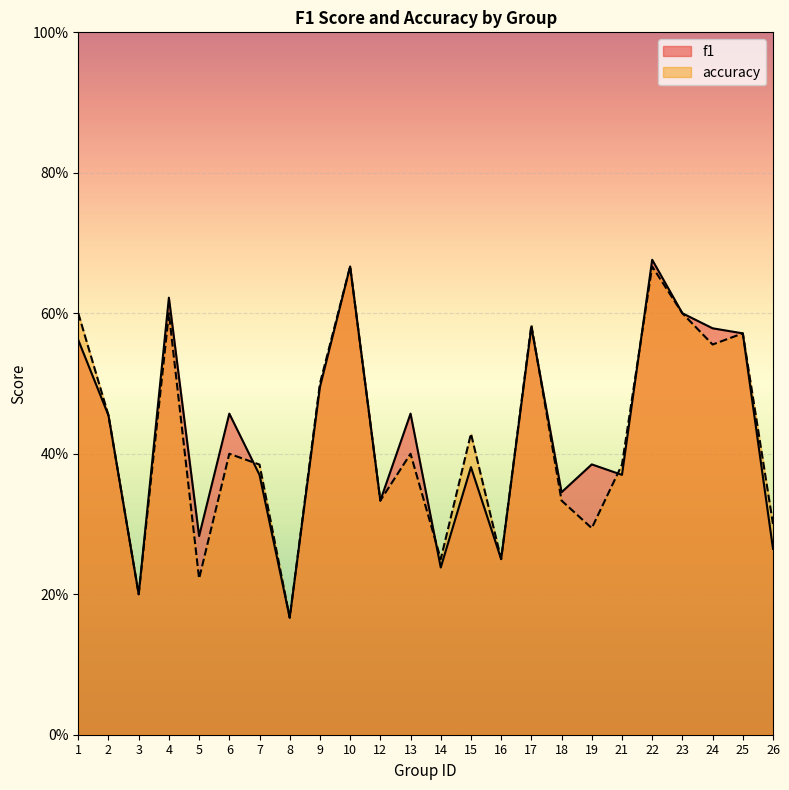

Reading left to right, transcribe all the data shown in this chart.

f1: 0.6	0.5	0.2	0.6	0.3	0.5	0.4	0.2	0.5	0.7	0.3	0.5	0.2	0.4	0.2	0.6	0.3	0.4	0.4	0.7	0.6	0.6	0.6	0.3
accuracy: 0.6	0.5	0.2	0.6	0.2	0.4	0.4	0.2	0.5	0.7	0.3	0.4	0.2	0.4	0.2	0.6	0.3	0.3	0.4	0.7	0.6	0.6	0.6	0.3